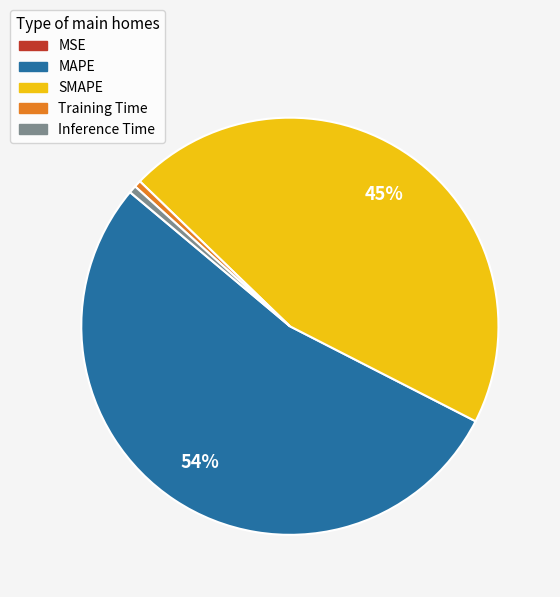

To the nearest percent, what is the combined percentage of Inference Time and SMAPE?

46%